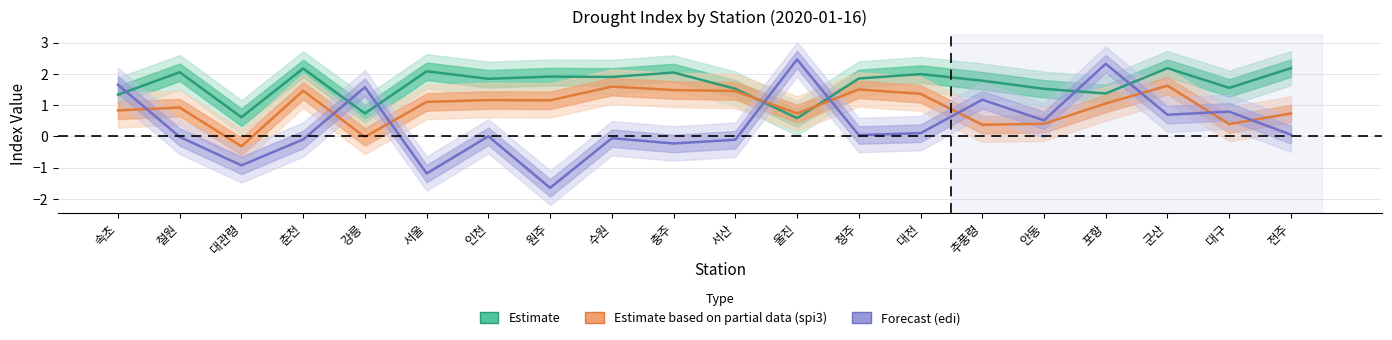

What position from the right is 철원?

19